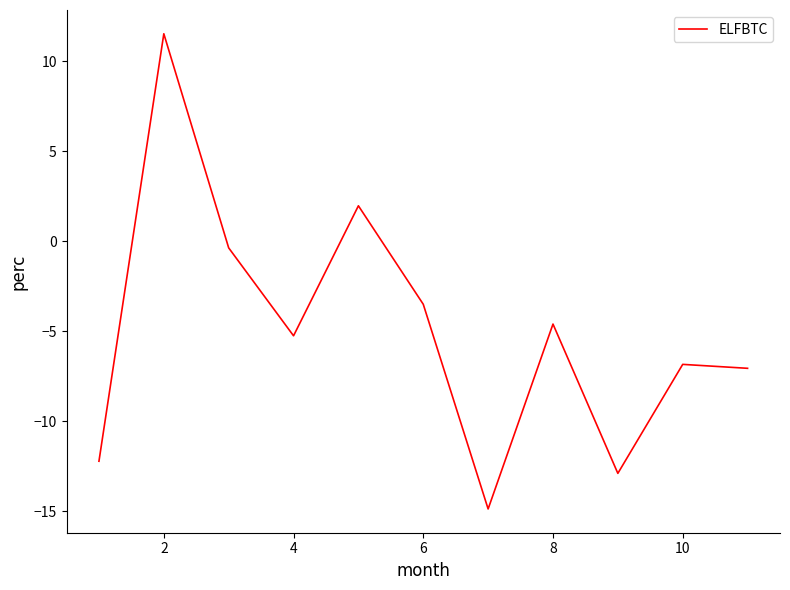

How many categories are shown in the chart?

11